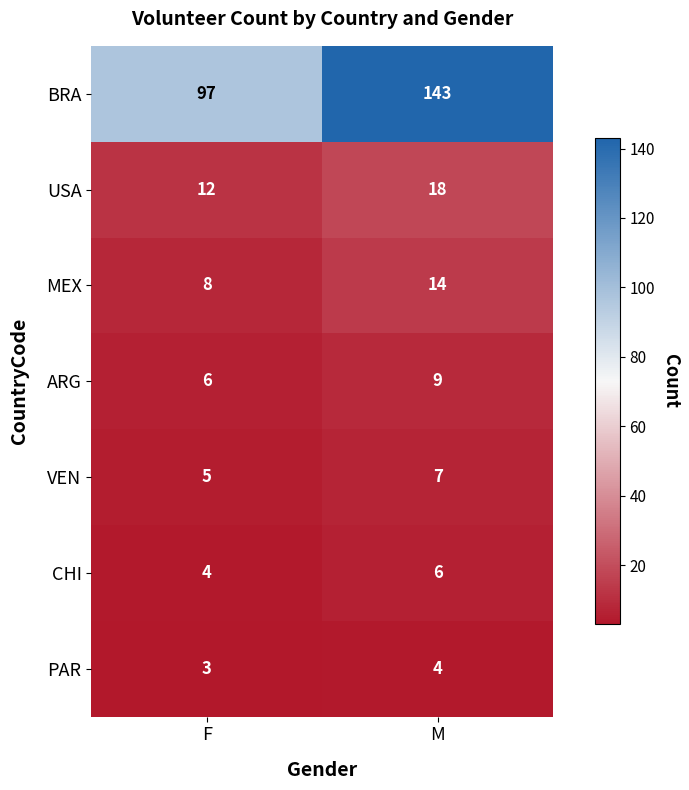

Is it true that USA equals 18 at M?

True